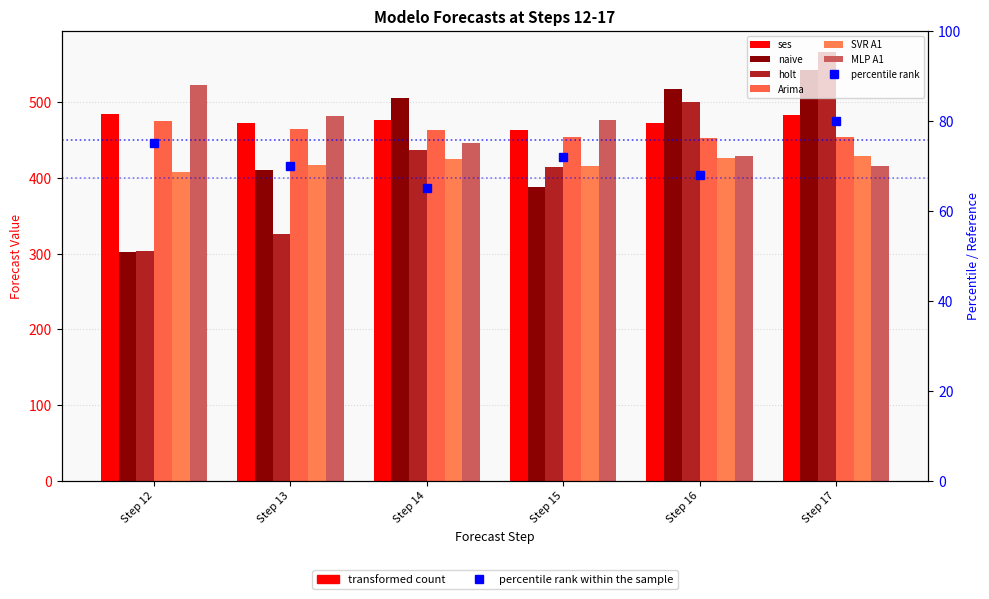

Does the chart contain stacked bars?

No